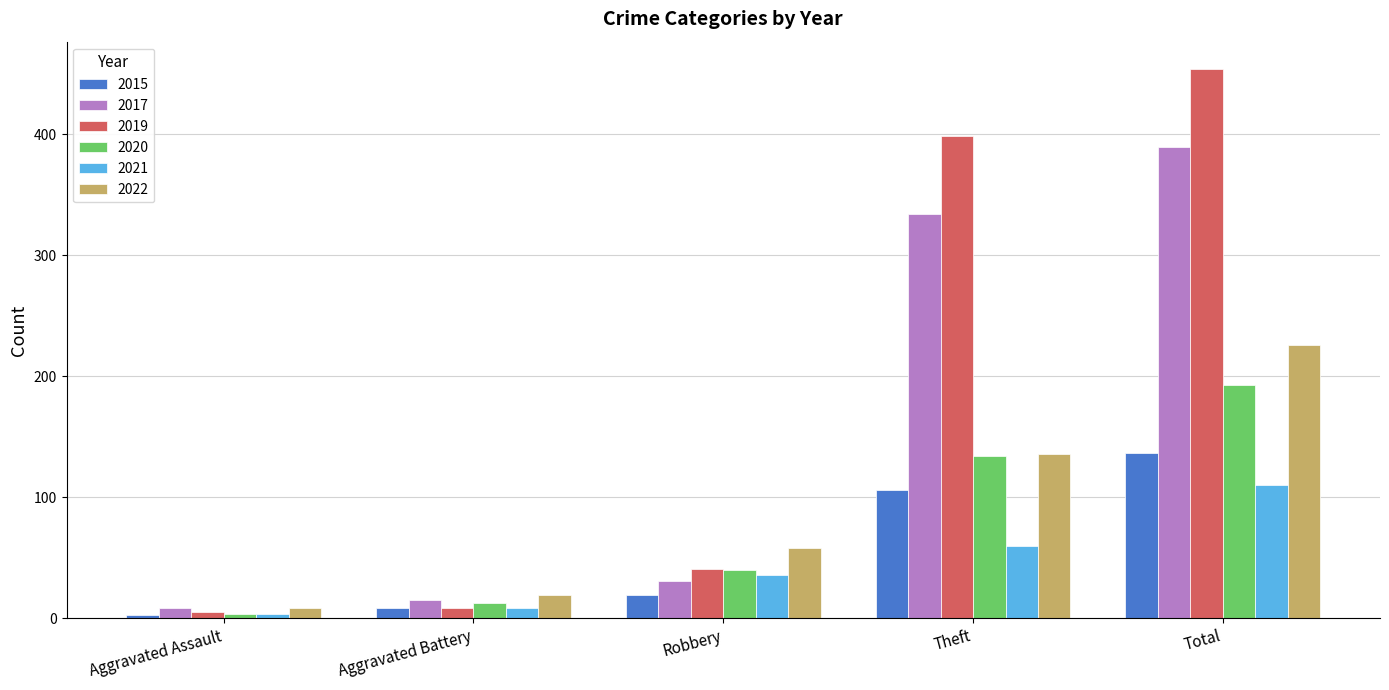

Which series has the largest range (max minus min)?

2019